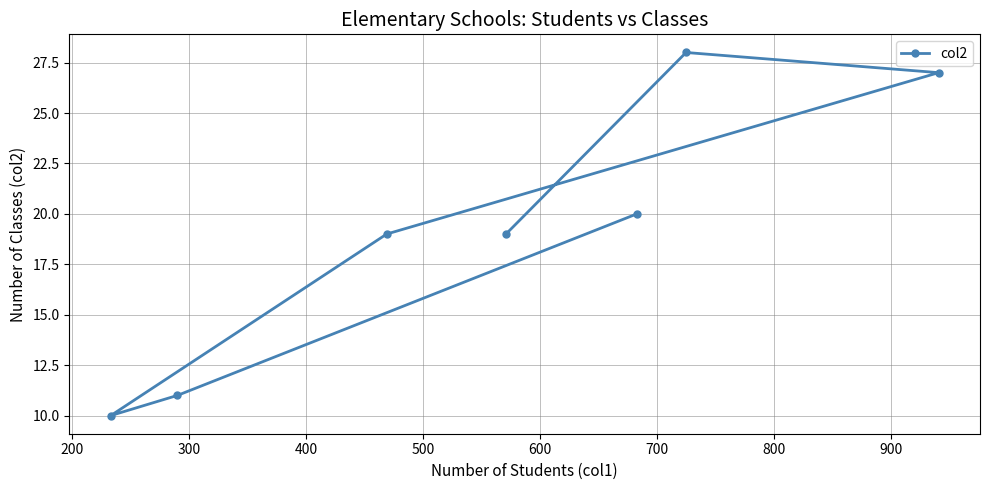

What is the difference between the second highest and second lowest values?

16